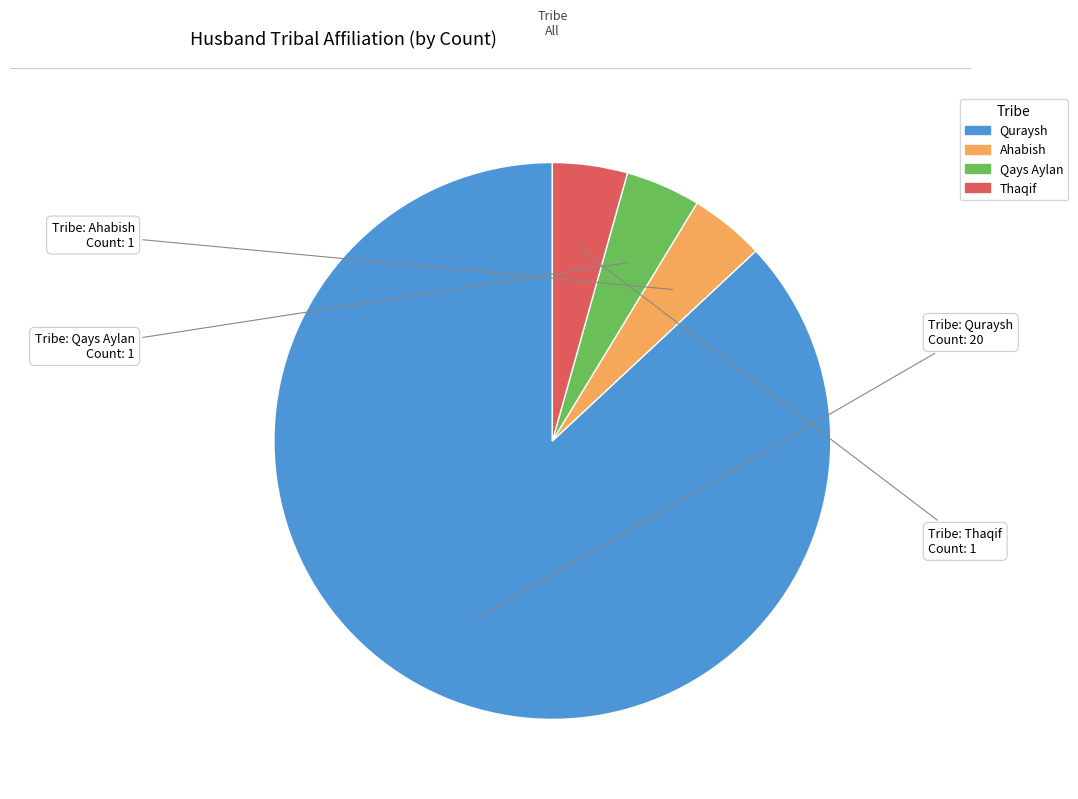

Which category accounts for the majority?

Quraysh